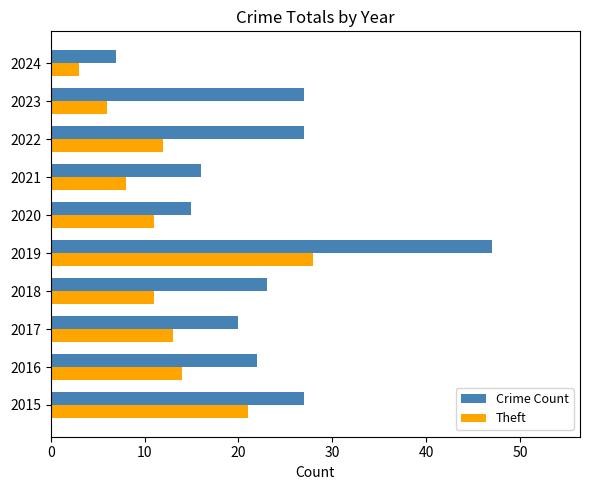

How many values in the Crime Count series are below 23?

5